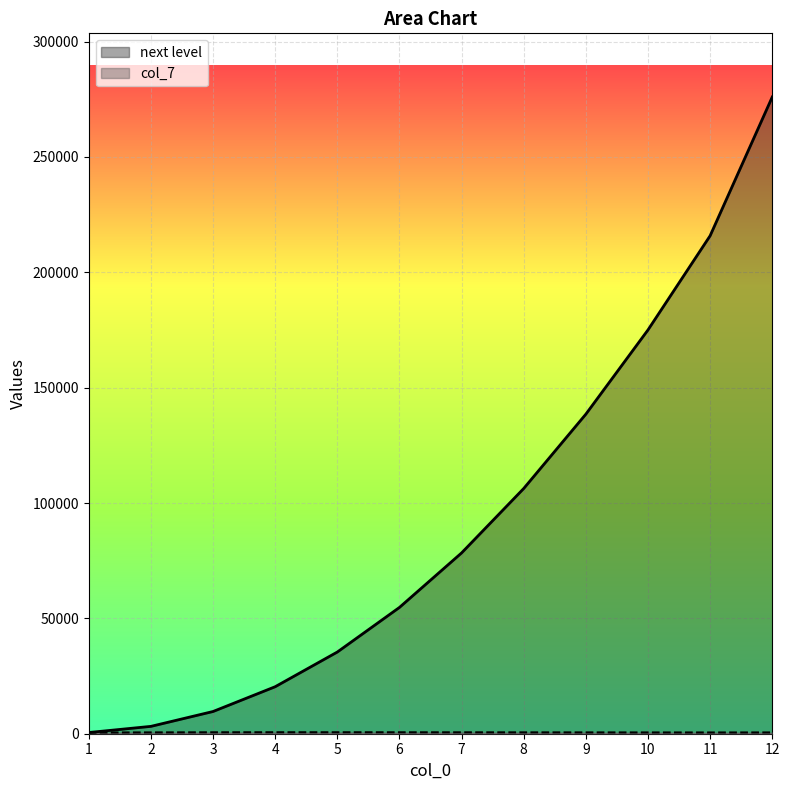

Rank the series by their average value, from lowest to highest.

col_7, next level